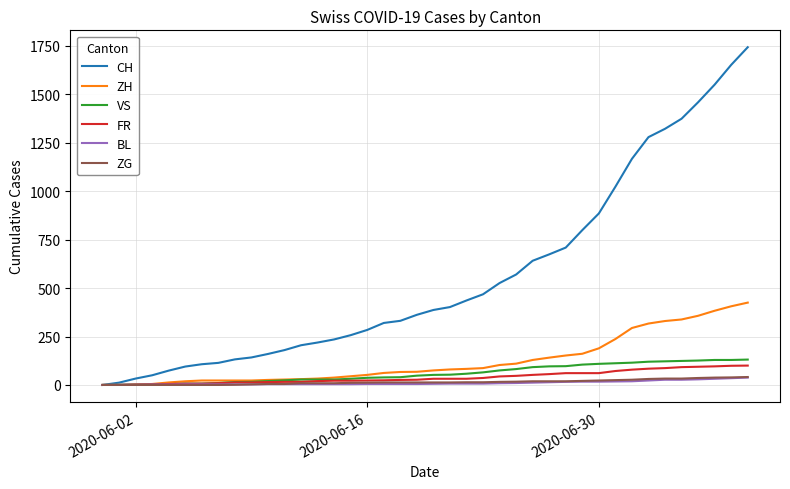

What is the greatest value displayed?

1743